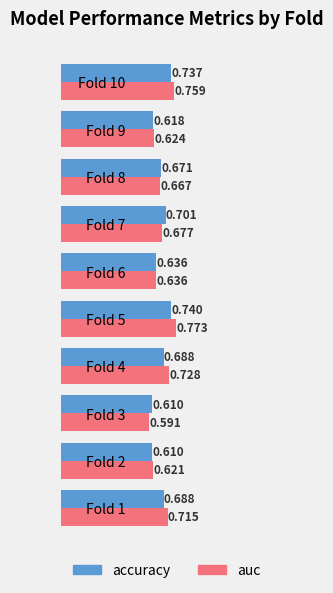

Rank the series at Fold 5 from lowest to highest value.

accuracy, auc